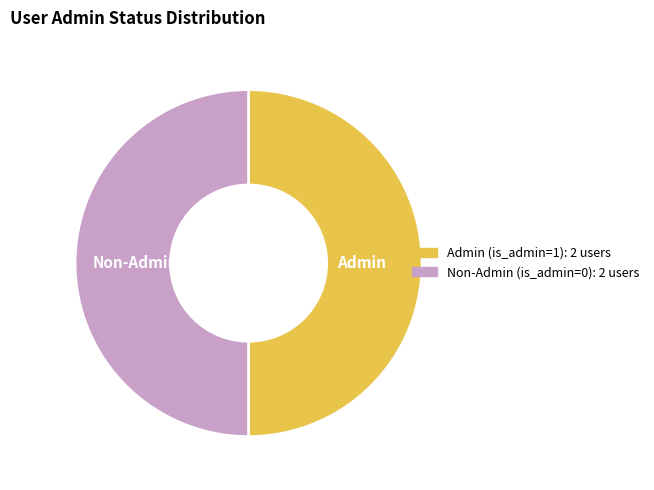

What is the ratio of the value at Admin to the value at Non-Admin?

1.0